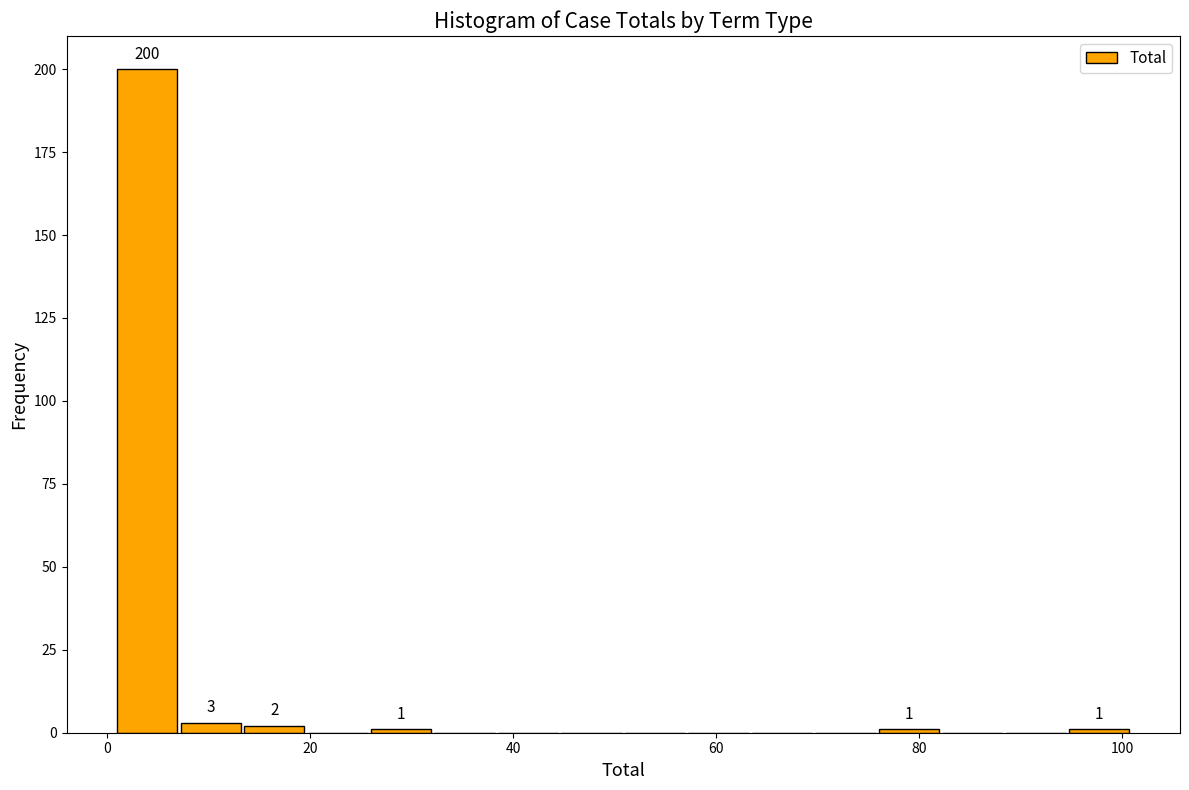

Read against the x-axis, roughly where is the centre of the tallest bar?

4